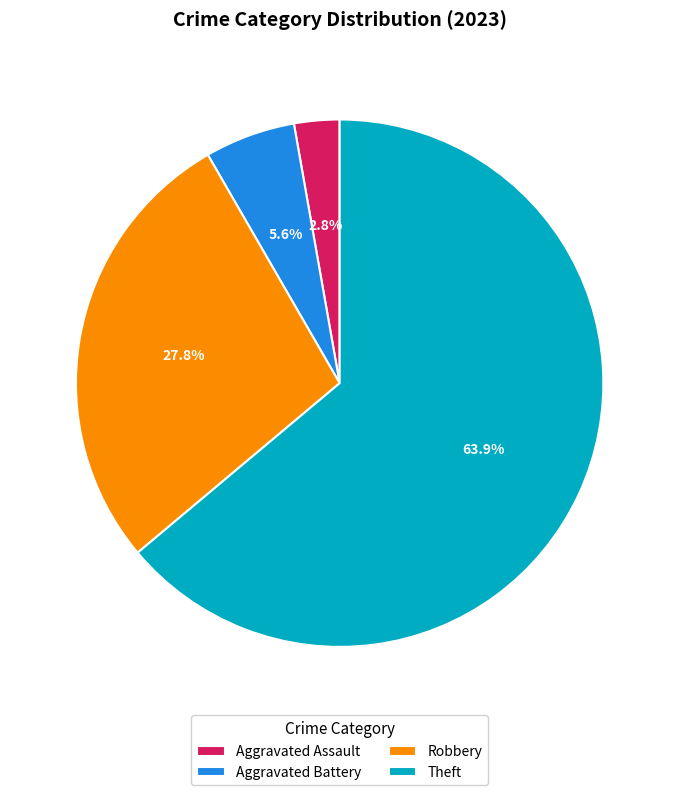

What percentage is the Aggravated Assault slice, to the nearest percent?

3%